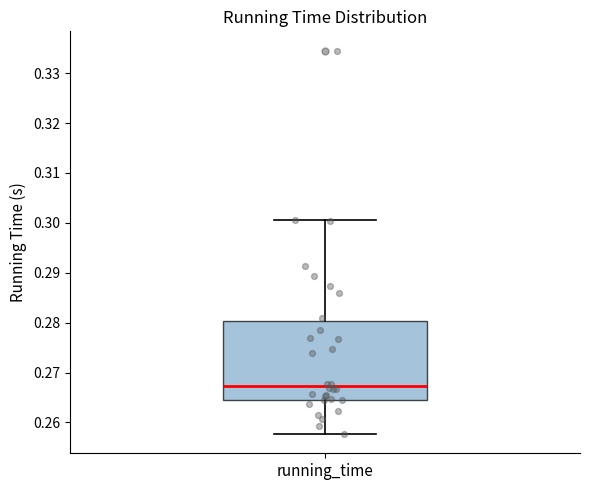

Read this box plot against the y-axis: the position of the median line, the range covered by the box, and the ends of both whiskers. The values are not printed on the chart, so give them approximately, as read against the axis.

median 0.267, box 0.265 to 0.280, whiskers 0.258 to 0.301